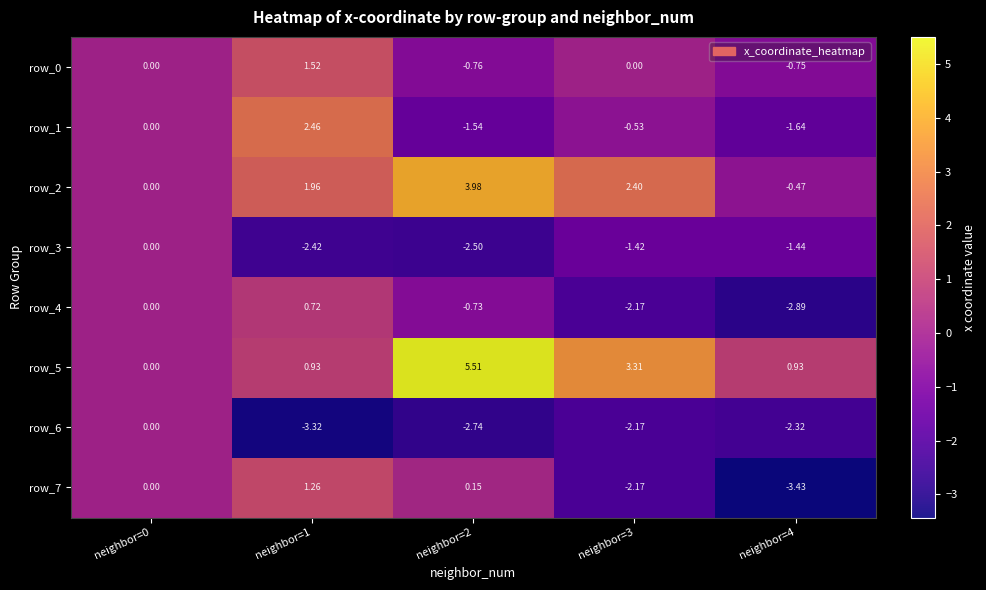

Is the value of row_7 at neighbor=0 greater than the value of row_1 at neighbor=1?

No